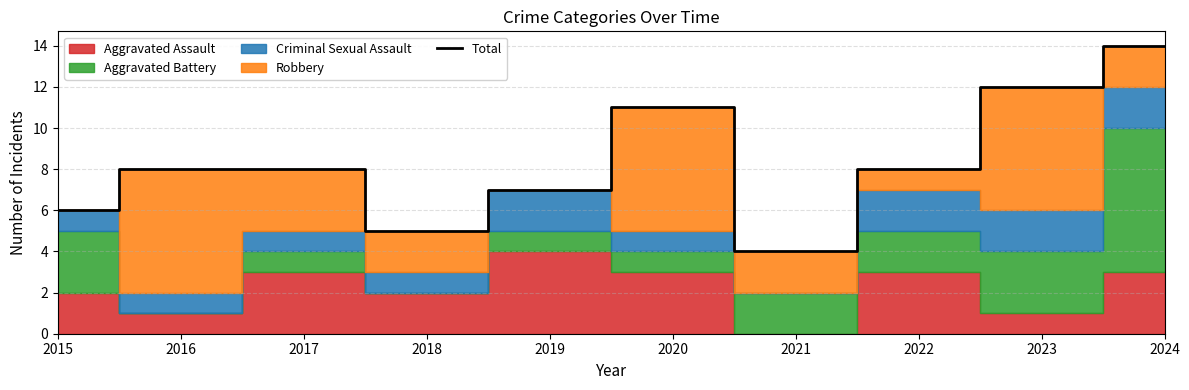

Approximately how many times larger is the value at 2023 compared to 2016?

1.5